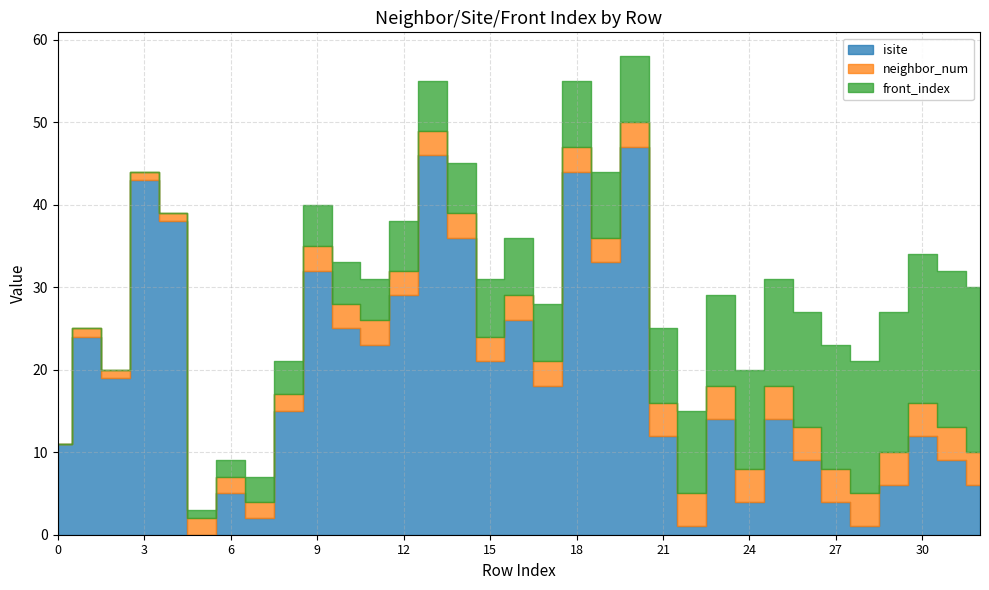

True or false: front_index has more than 0 points higher than both neighbors.

False